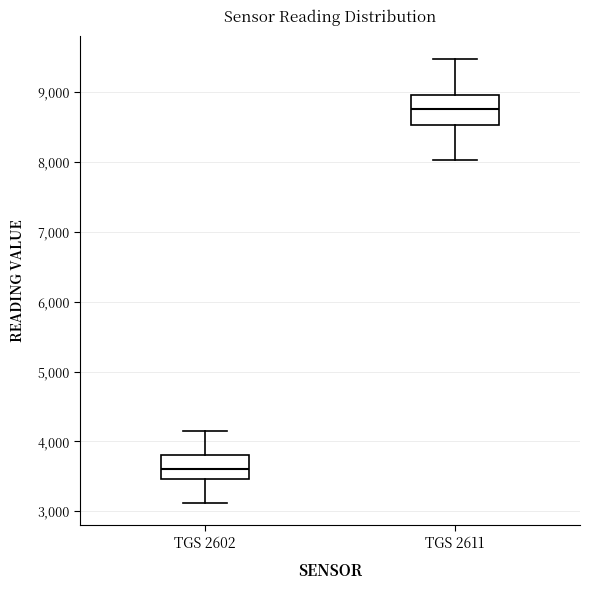

Reading left to right, transcribe this box plot: for each box, give where its median line is, the range the box spans, and where its two whiskers end, as read against the y-axis. The values are not printed on the chart, so give them approximately, as read against the axis.

TGS 2602: median 3600, box 3500 to 3800, whiskers 3100 to 4100
TGS 2611: median 8800, box 8500 to 9000, whiskers 8000 to 9500